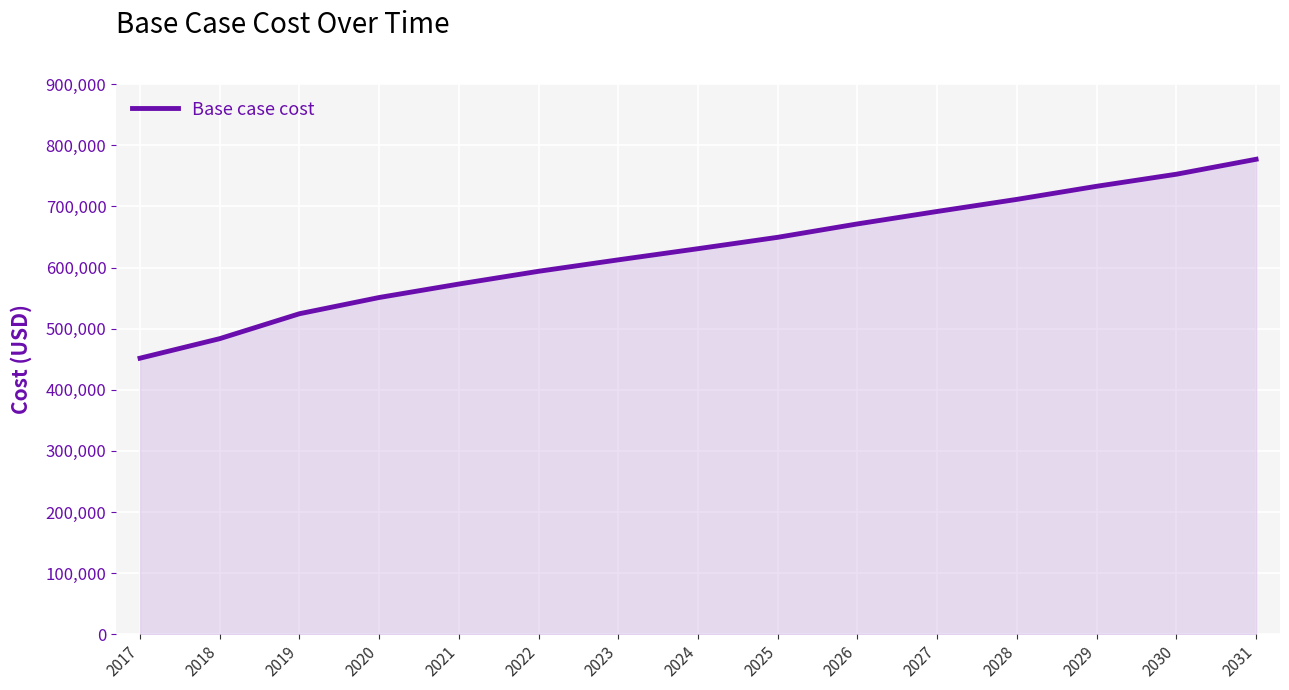

How many categories are shown in the chart?

15